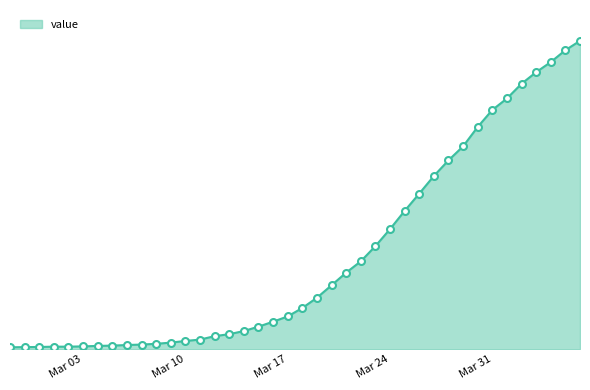

List the labels in order of value, largest first.

2020-04-06, 2020-04-05, 2020-04-04, 2020-04-03, 2020-04-02, 2020-04-01, 2020-03-31, 2020-03-30, 2020-03-29, 2020-03-28, 2020-03-27, 2020-03-26, 2020-03-25, 2020-03-24, 2020-03-23, 2020-03-22, 2020-03-21, 2020-03-20, 2020-03-19, 2020-03-18, 2020-03-17, 2020-03-16, 2020-03-15, 2020-03-14, 2020-03-13, 2020-03-12, 2020-03-11, 2020-03-10, 2020-03-09, 2020-03-08, 2020-03-07, 2020-03-06, 2020-03-05, 2020-03-04, 2020-03-03, 2020-03-01, 2020-03-02, 2020-02-29, 2020-02-28, 2020-02-27